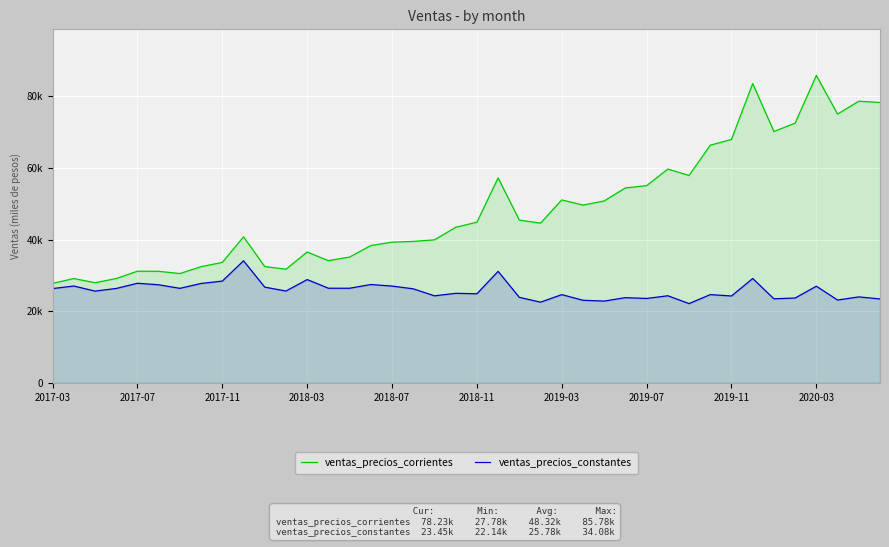

True or false: ventas_precios_constantes and ventas_precios_corrientes intersect in this chart.

False